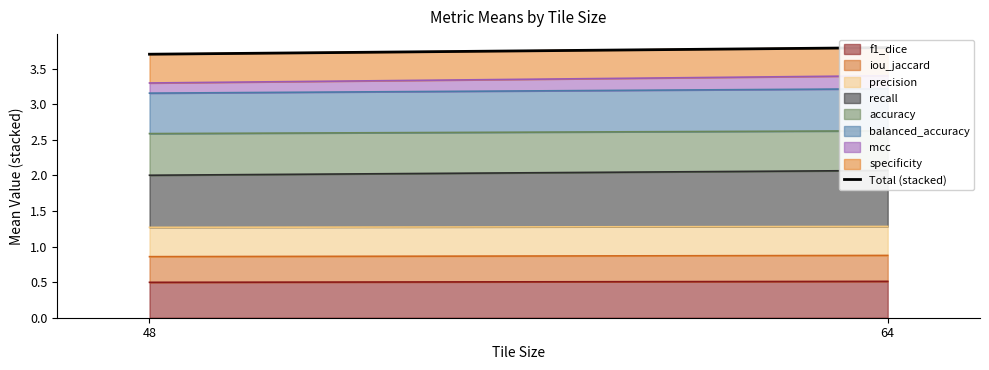

List the labels in order of value, smallest first.

48, 64